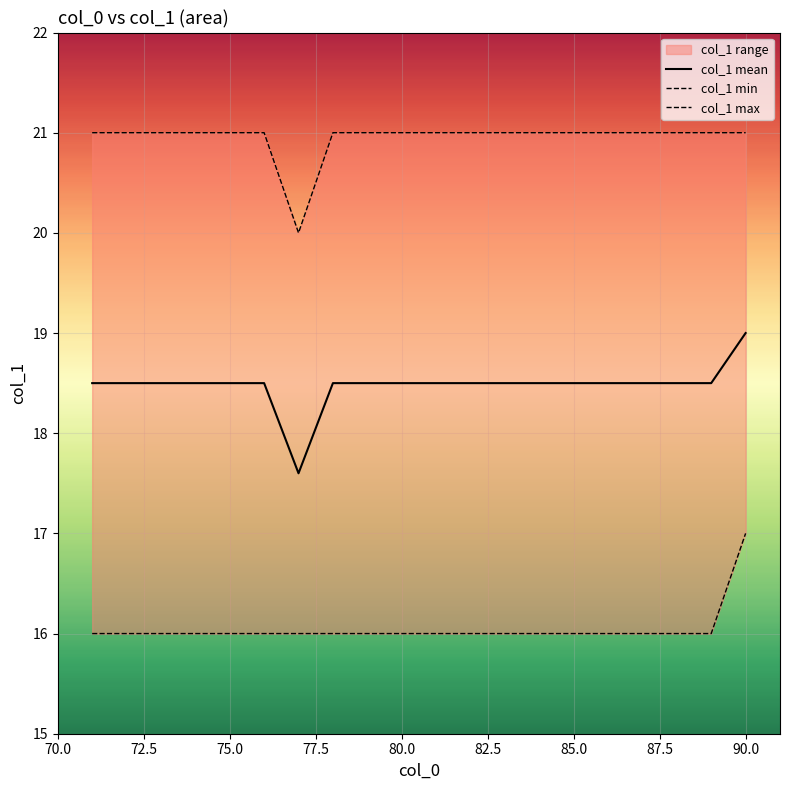

What is the highest value of the col_1 mean series?

19.0